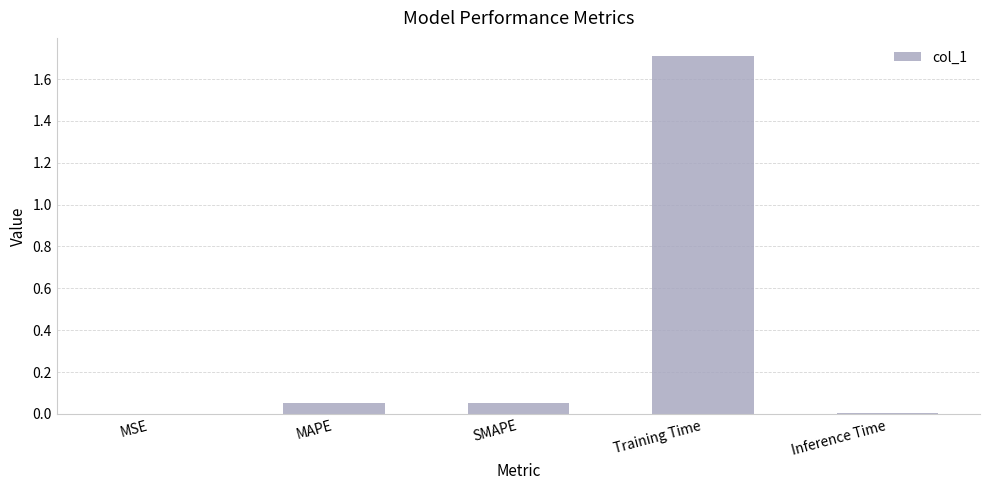

Which has a higher value, MSE or Training Time?

Training Time